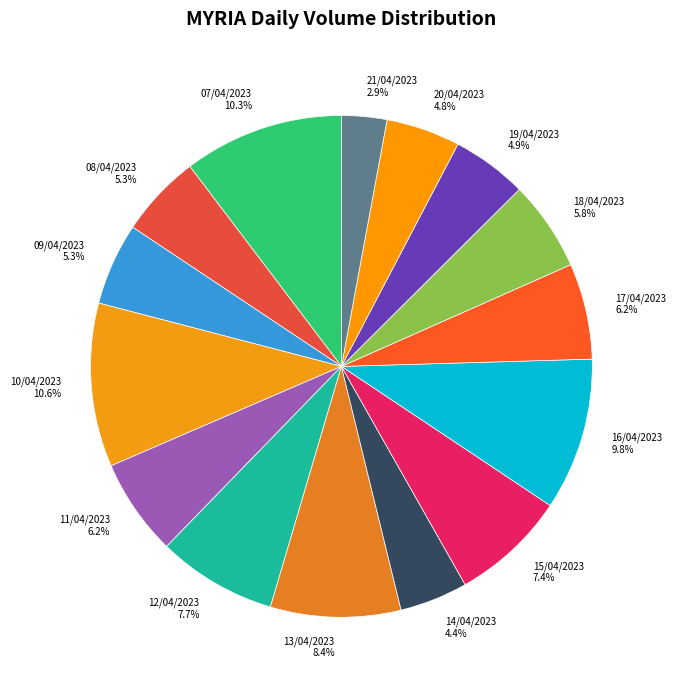

To the nearest percent, what portion does 10/04/2023 represent?

11%